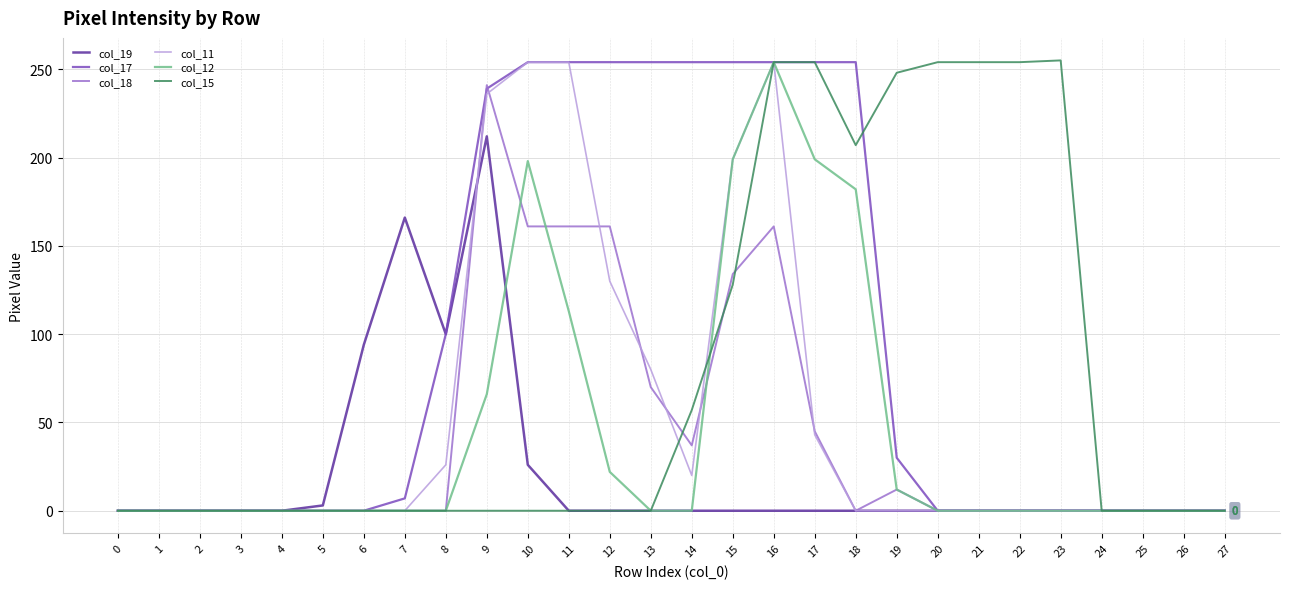

Which series has the largest total across all categories?

col_17